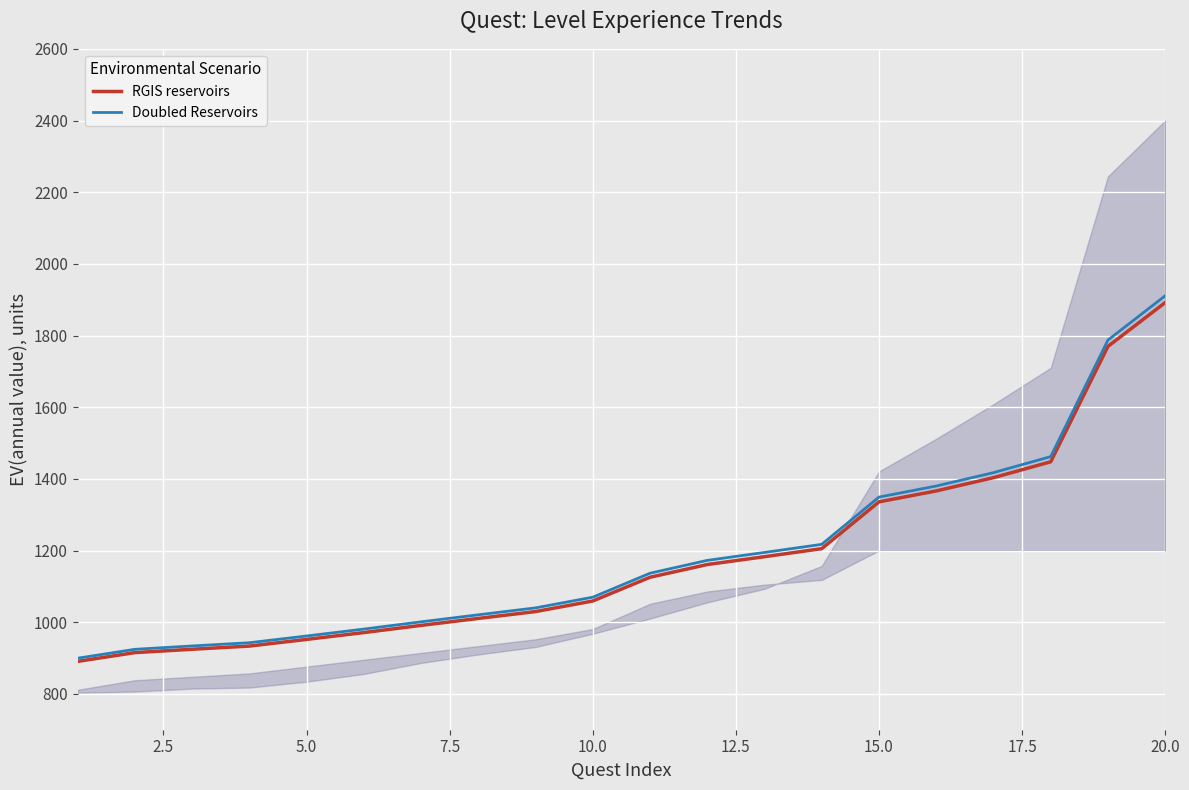

How many lines are shown in the chart?

2